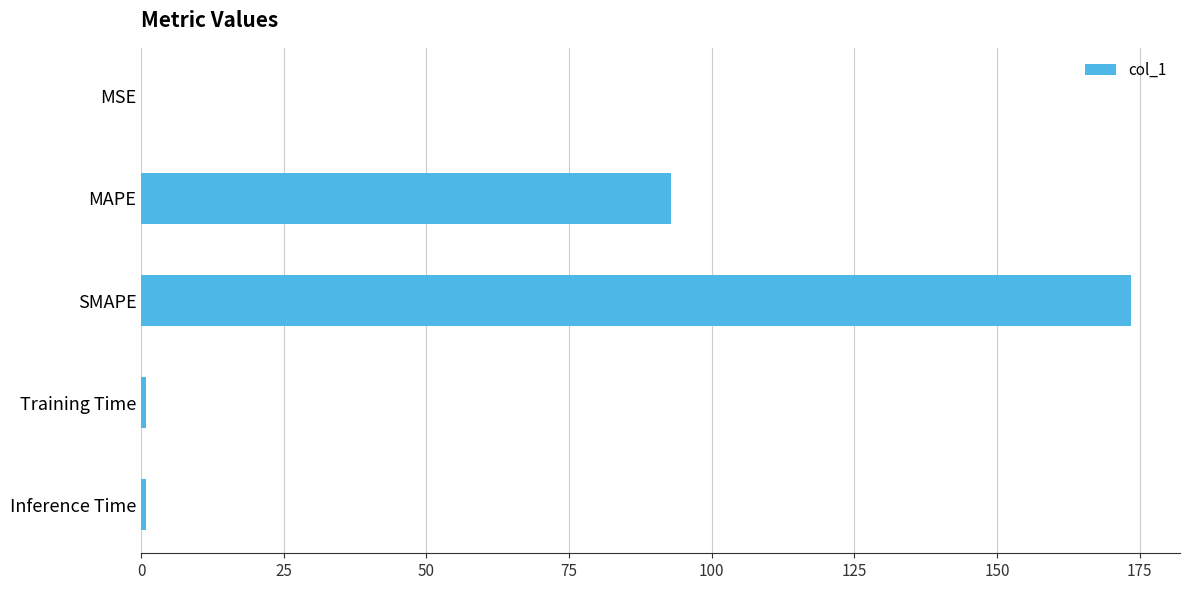

The value at SMAPE is 115.5. True or false?

False